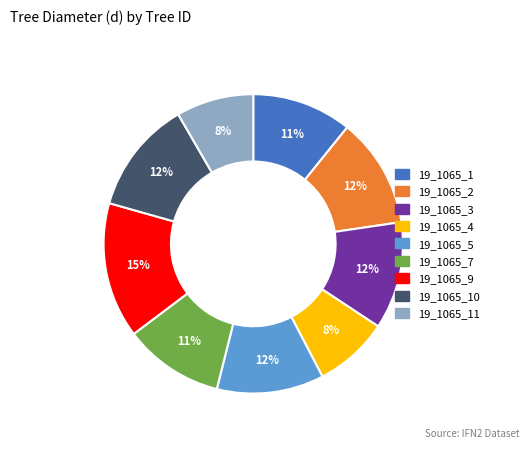

To the nearest percent, what is the average slice percentage?

11%